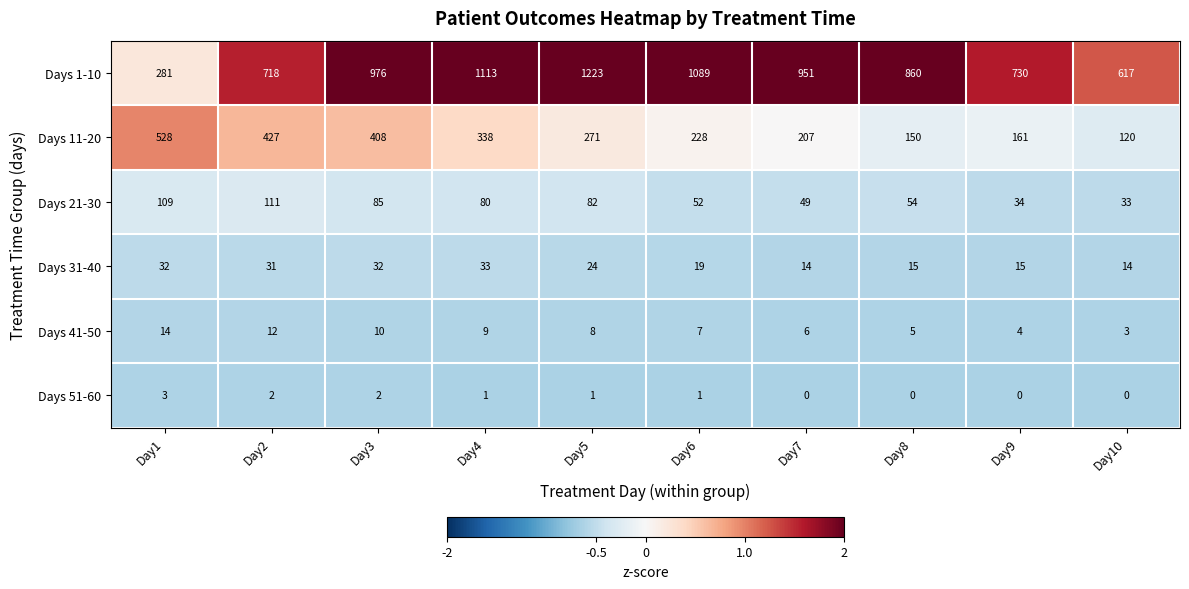

How many distinct data groups are displayed?

6